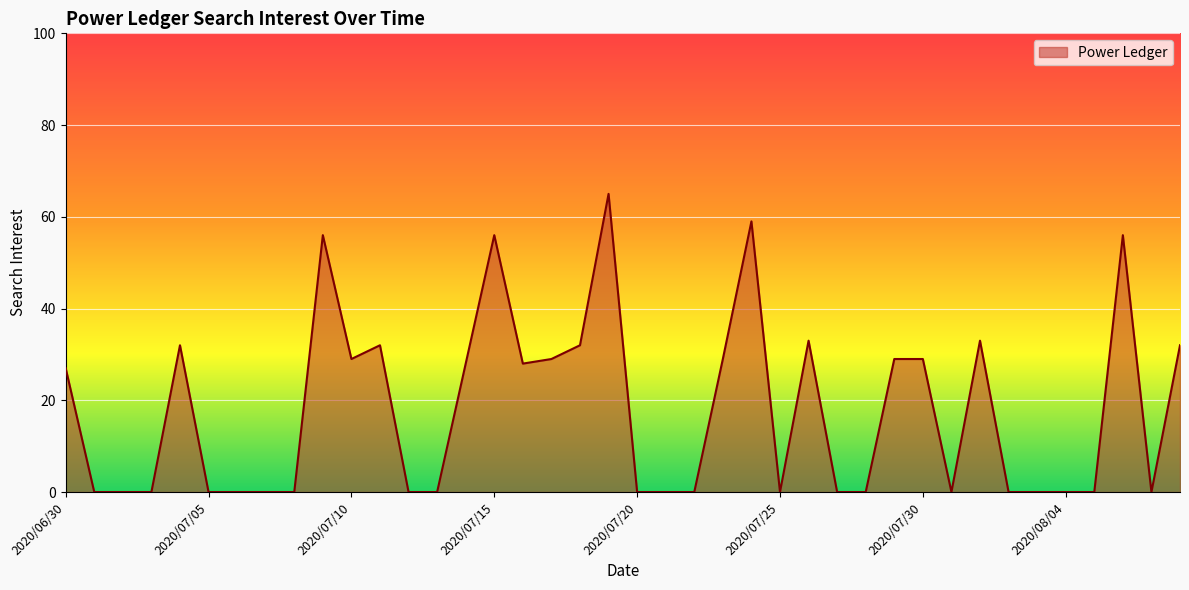

What is the maximum value shown in the chart?

65